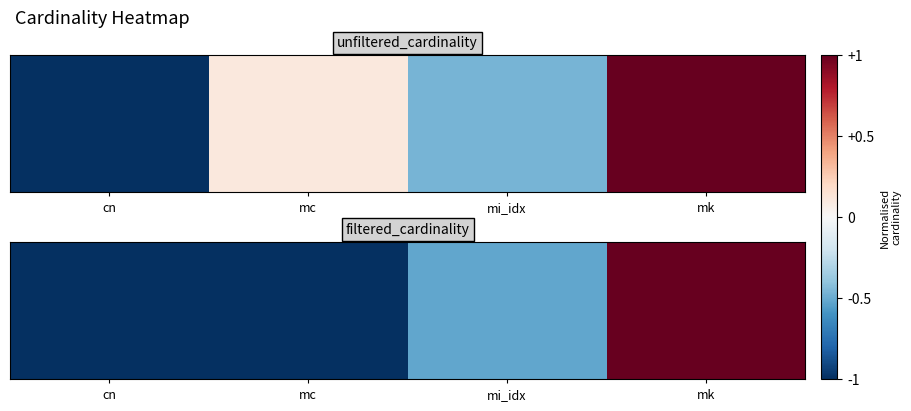

How many data points does each series have?

4